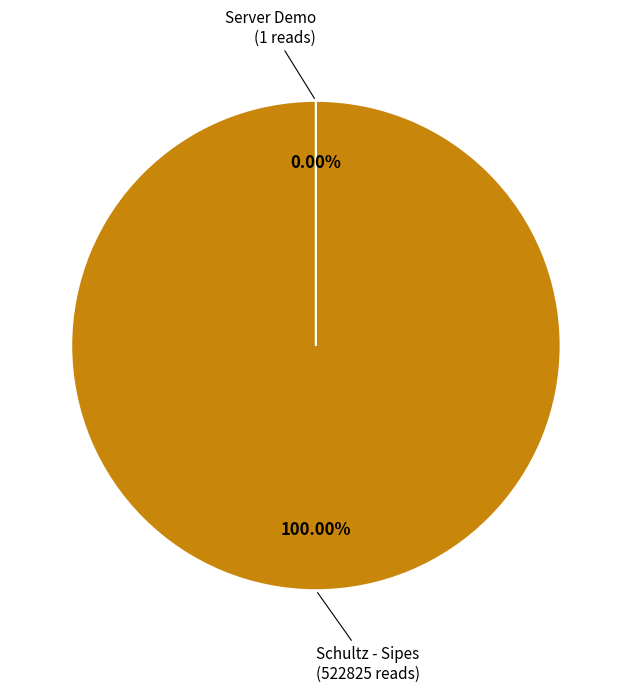

Does any single category account for the majority?

Yes